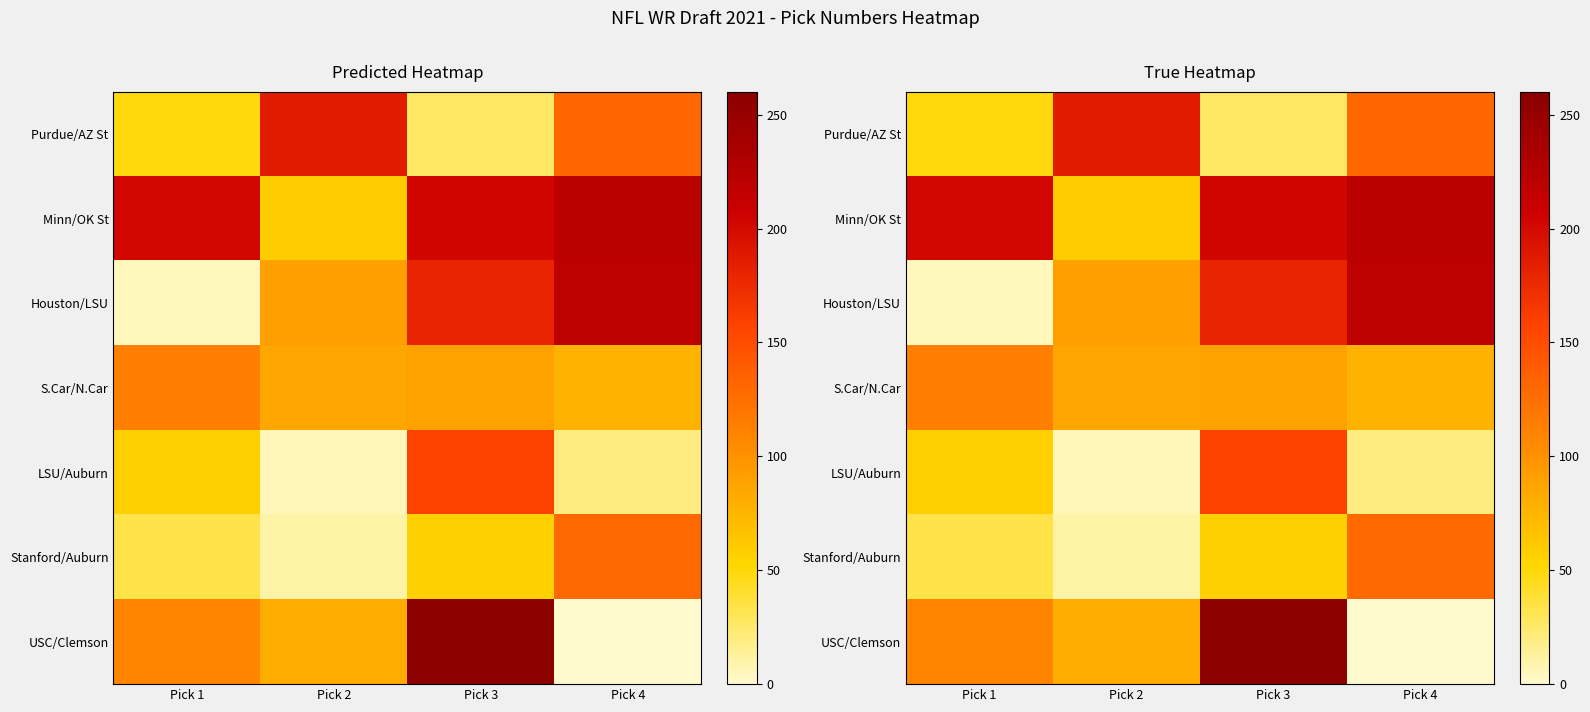

What is the sum of the Stanford/Auburn values at Pick 4 and Pick 2?

139